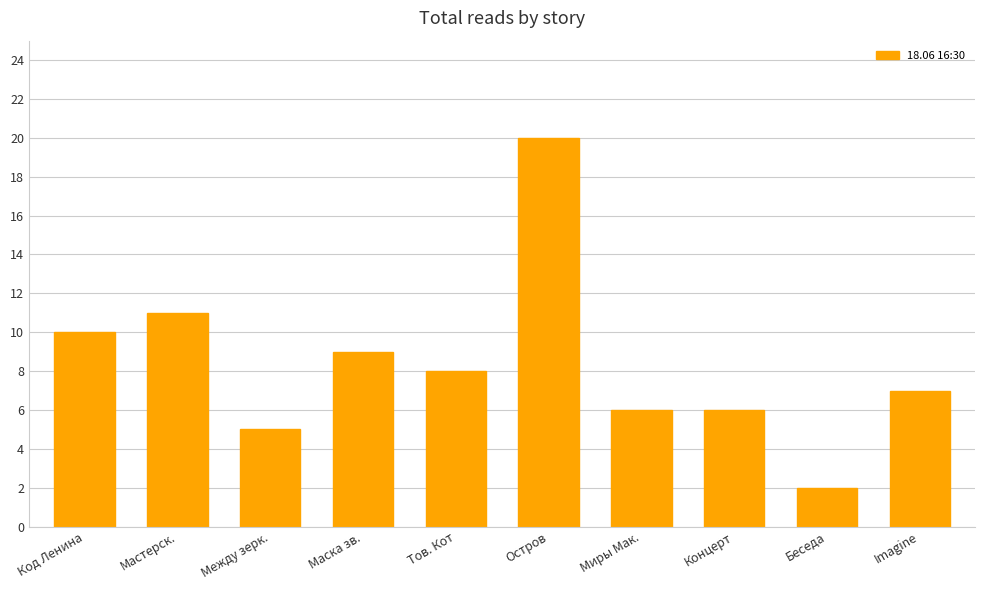

What is the greatest value displayed?

20